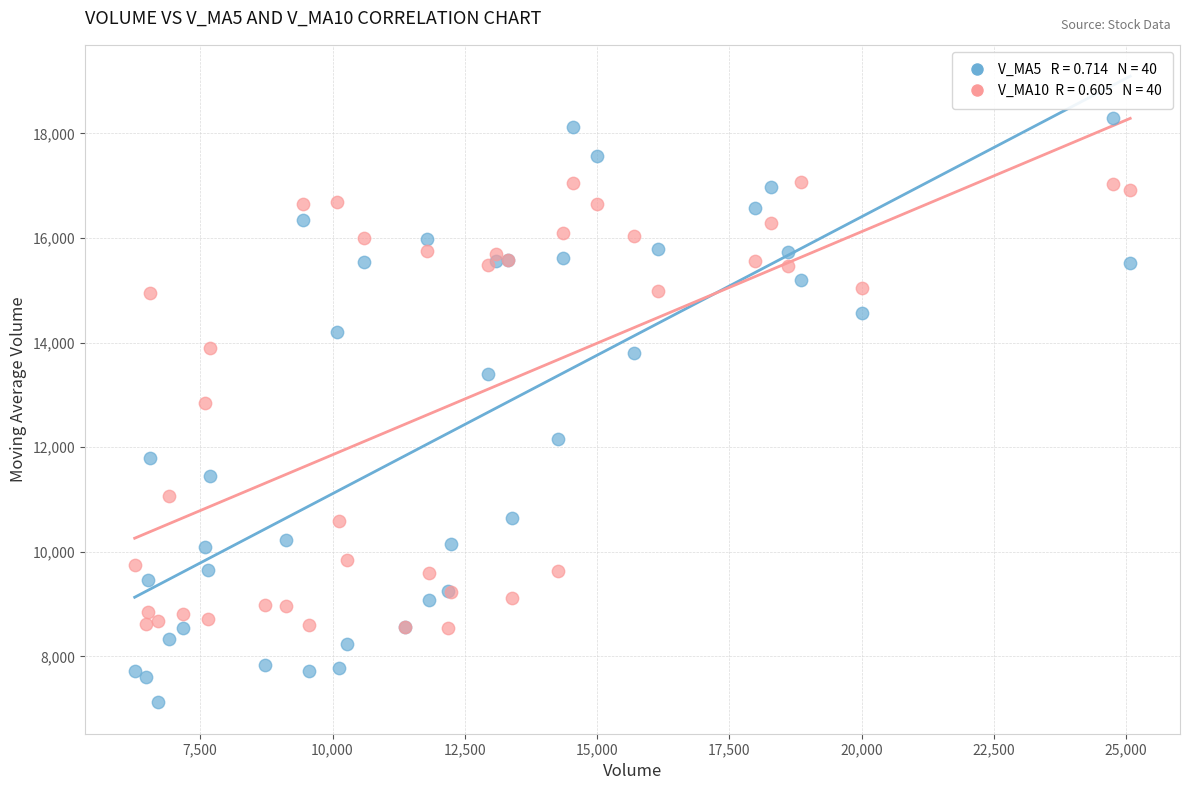

Across all series, what Y value is closest to 12703?

12851.4